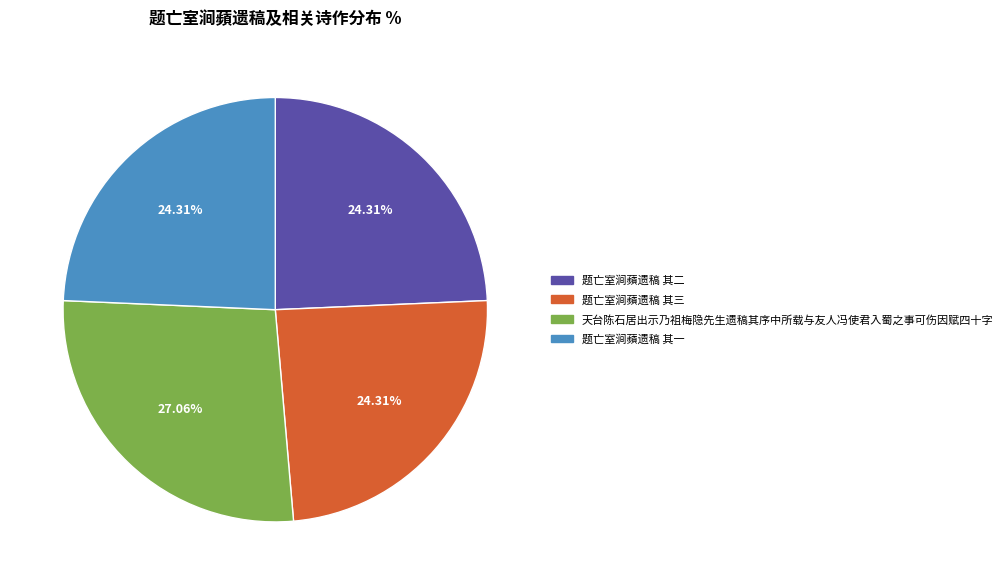

To the nearest percent, what portion does 题亡室涧蘋遗稿 其二 represent?

24%